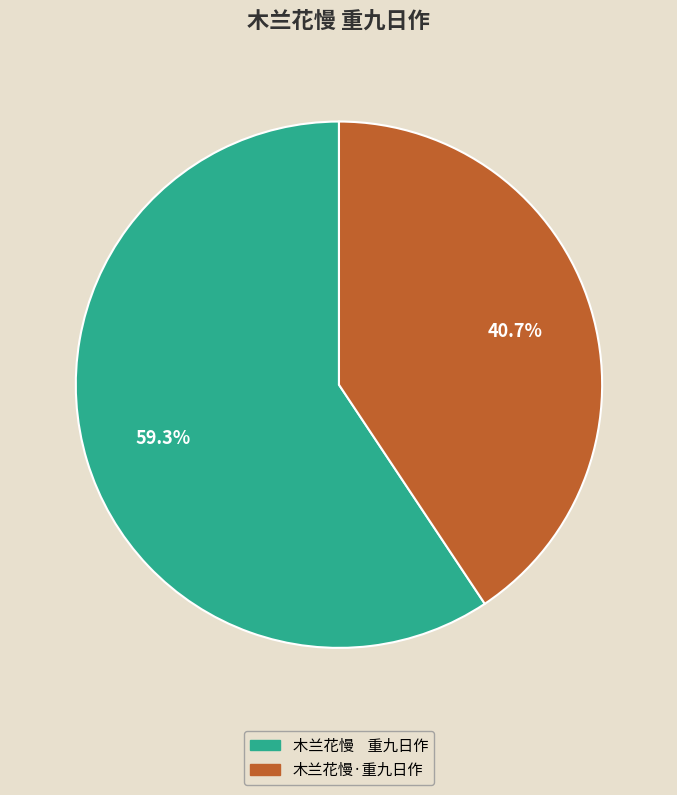

Is there any slice that represents more than half of the pie?

Yes